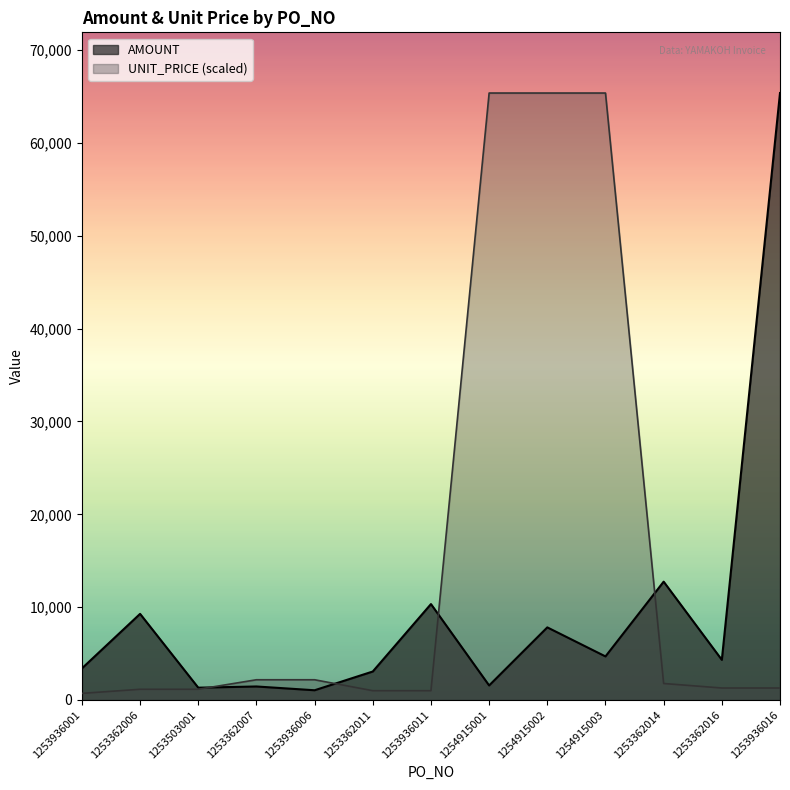

How many lines are shown in the chart?

2